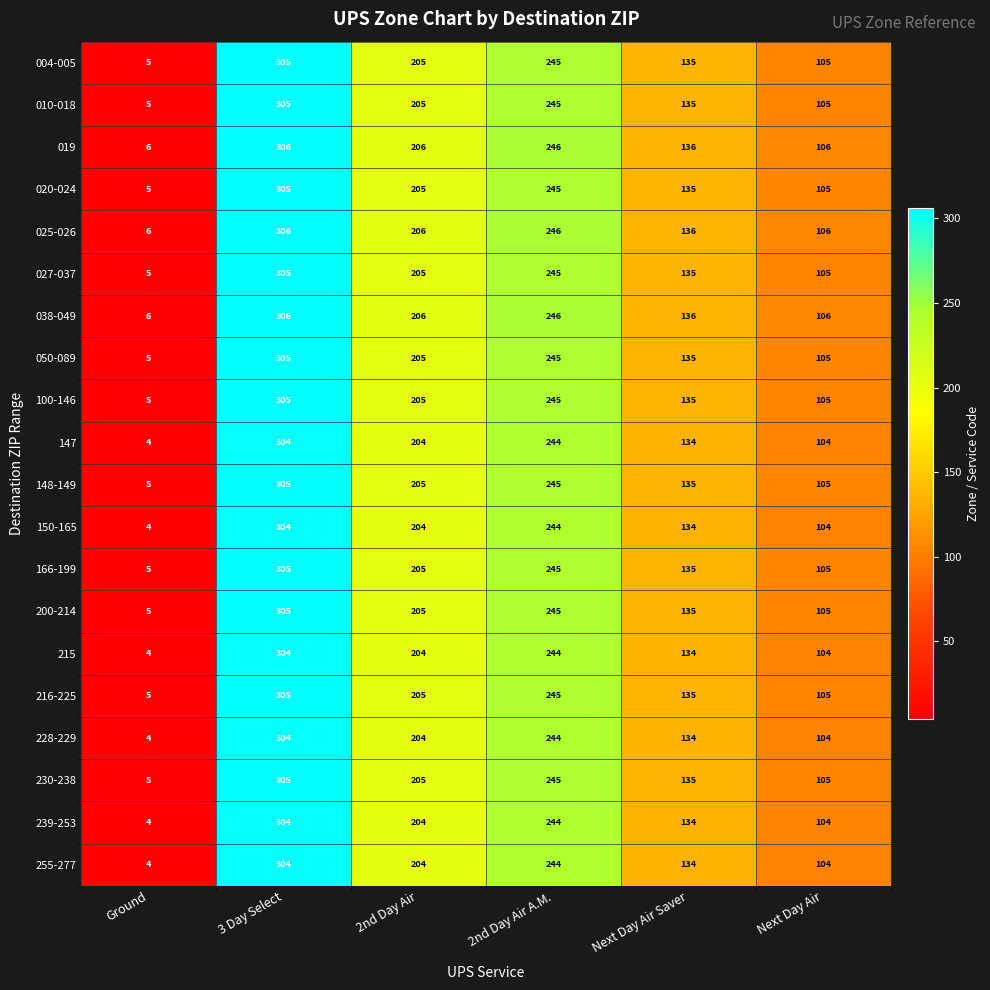

Which label corresponds to the largest value in the chart?

3 Day Select